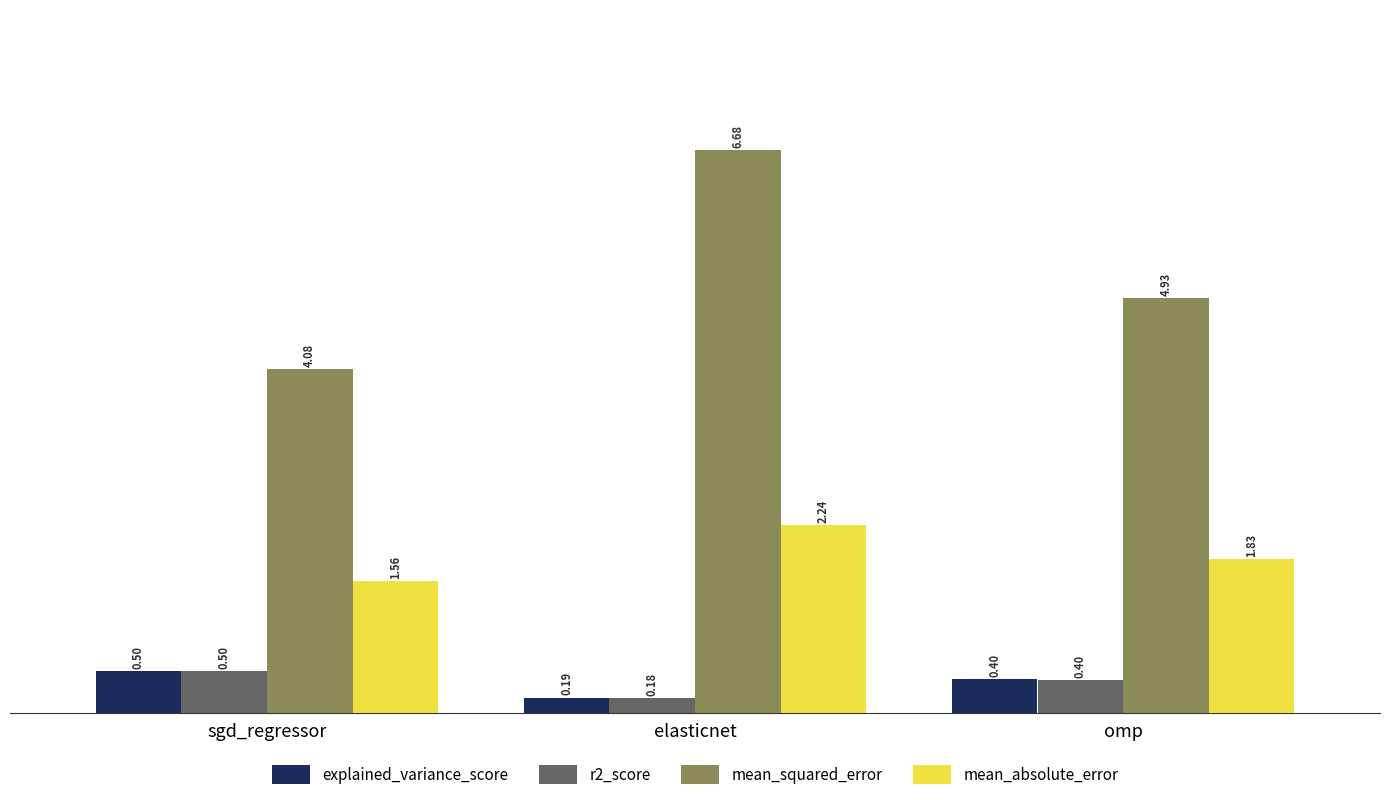

At which category is the sum across all series the highest?

elasticnet